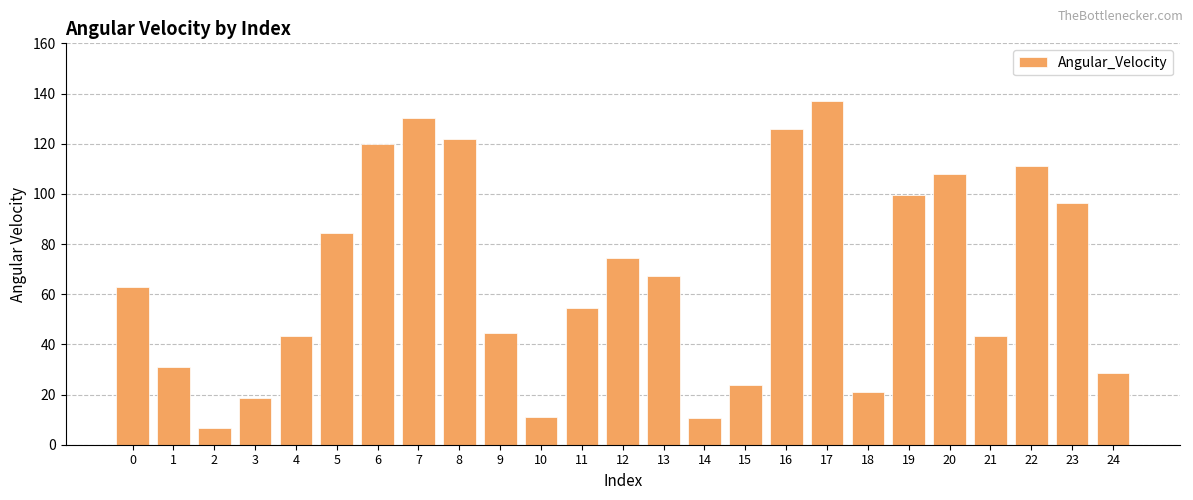

What is the approximate value at 3?

18.5